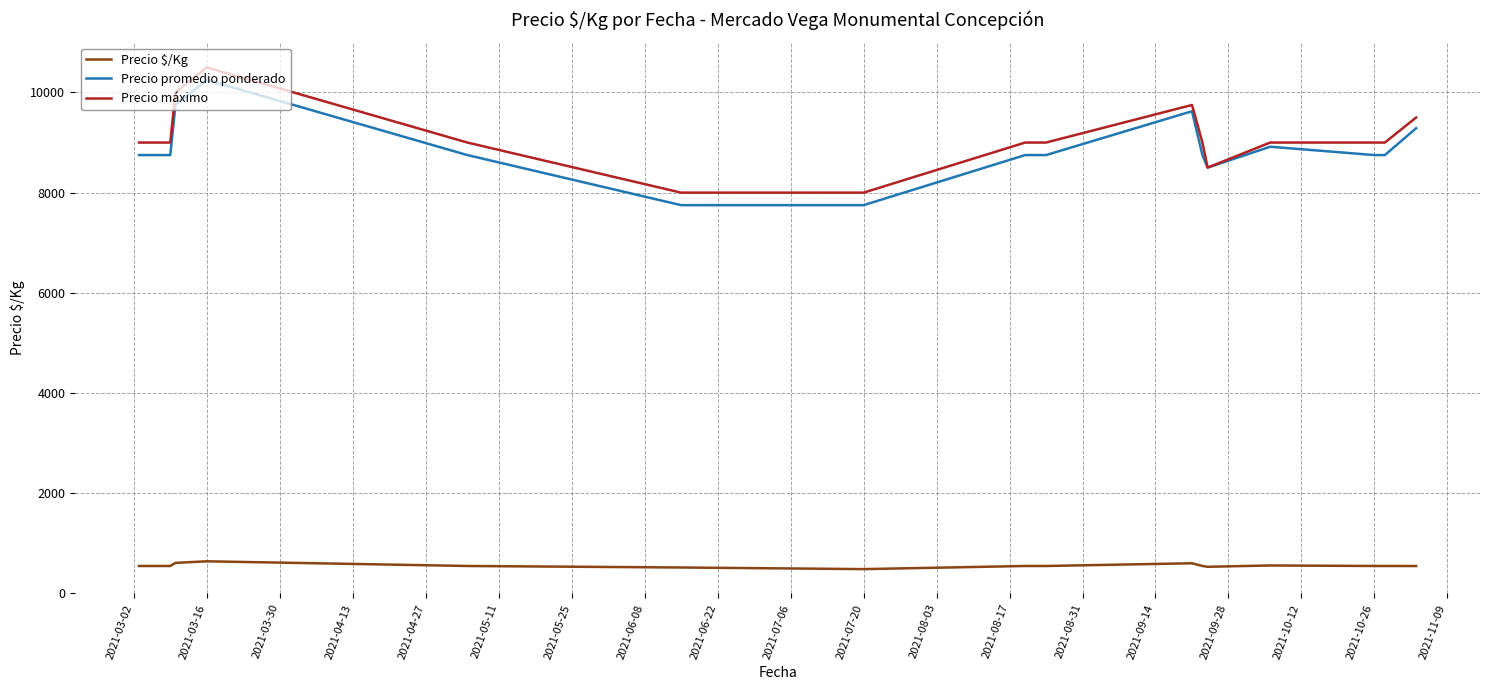

What is the difference between the second highest and minimum values in the Precio máximo series?

2000.0